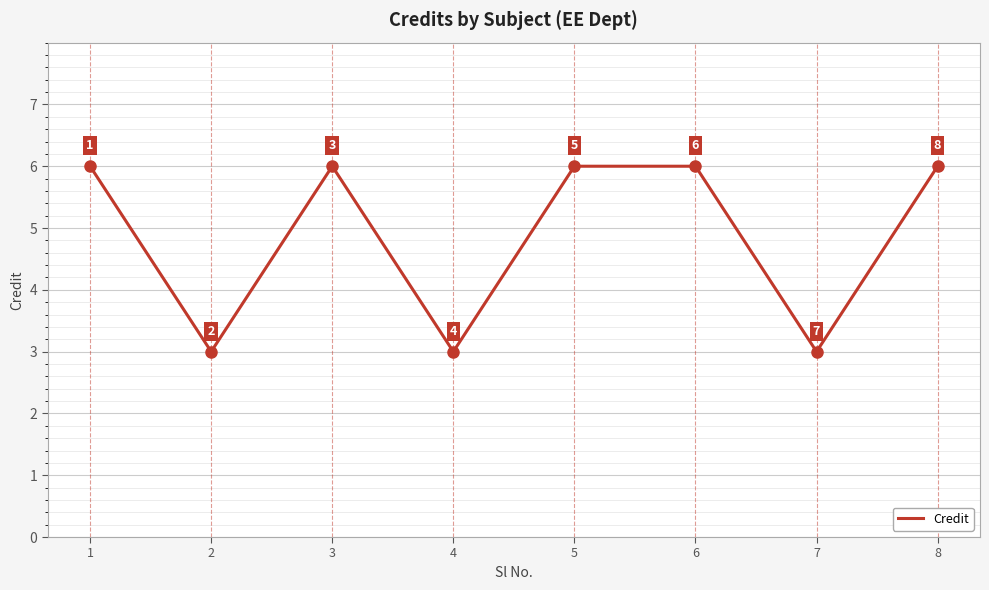

What is the maximum value shown in the chart?

6